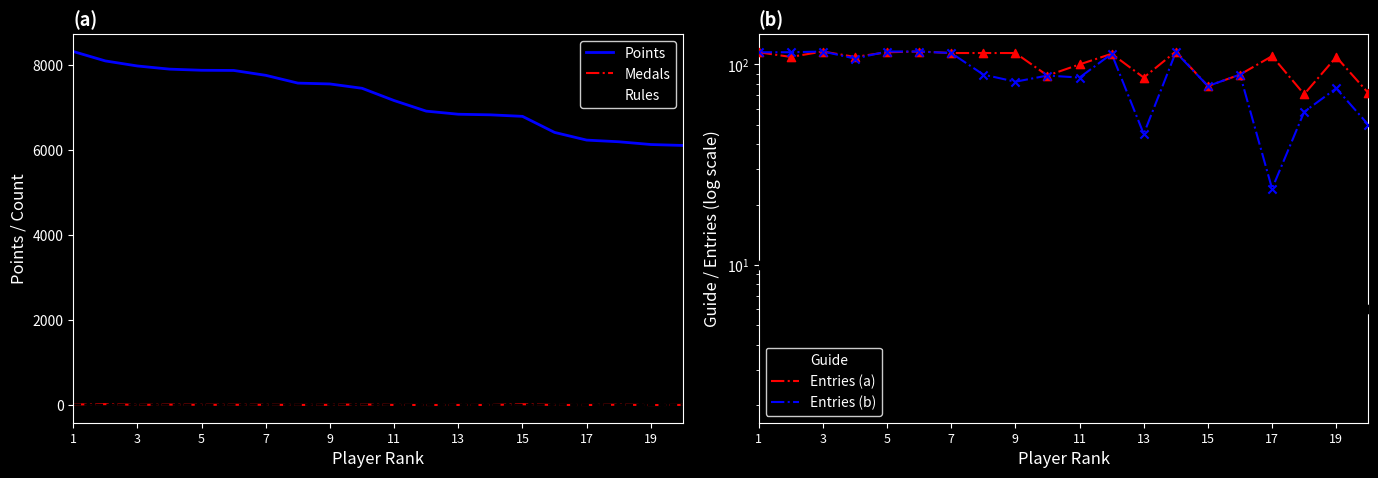

Which series reaches the minimum Y coordinate?

Medals